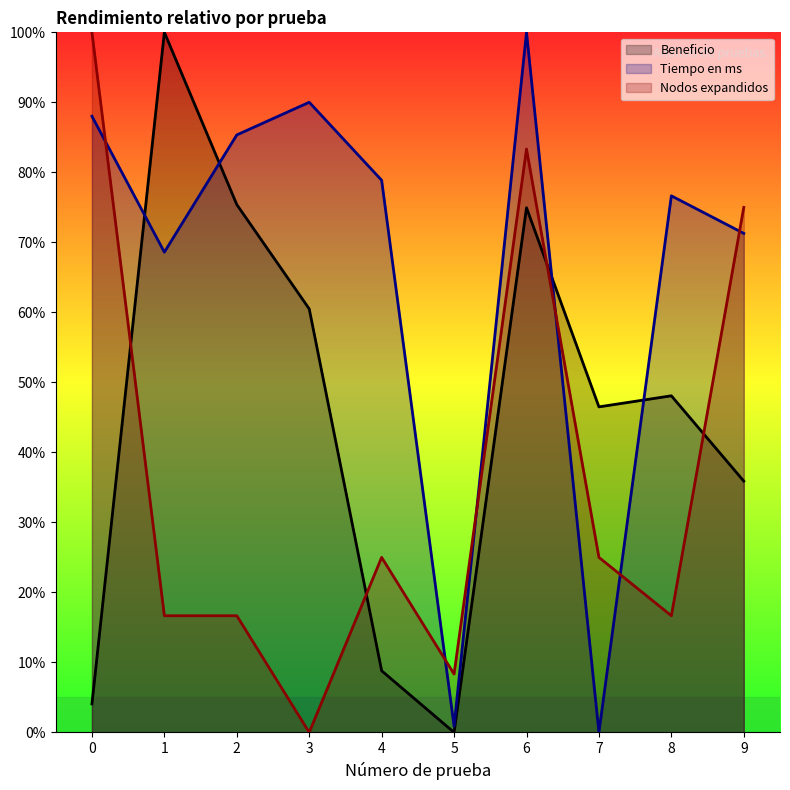

After their last crossing, which series has the higher values: Tiempo en ms or Nodos expandidos?

Nodos expandidos